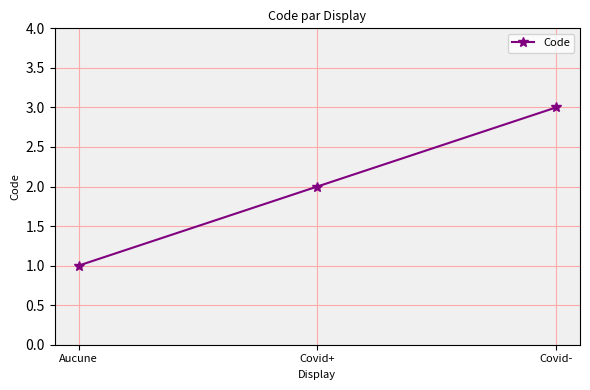

What is the change in value from Covid+ to Covid-?

+1